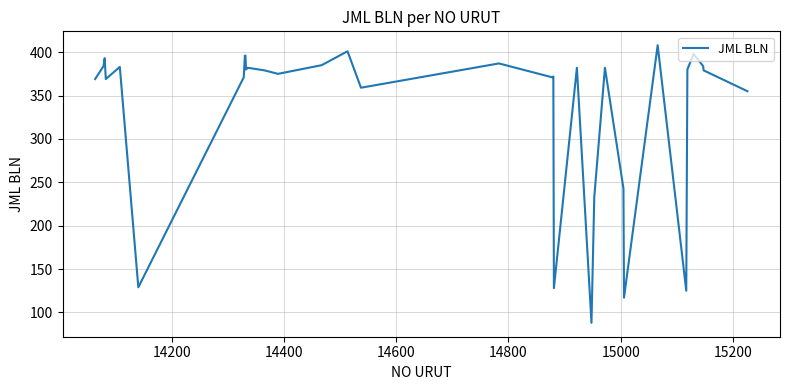

What is the greatest value displayed?

408